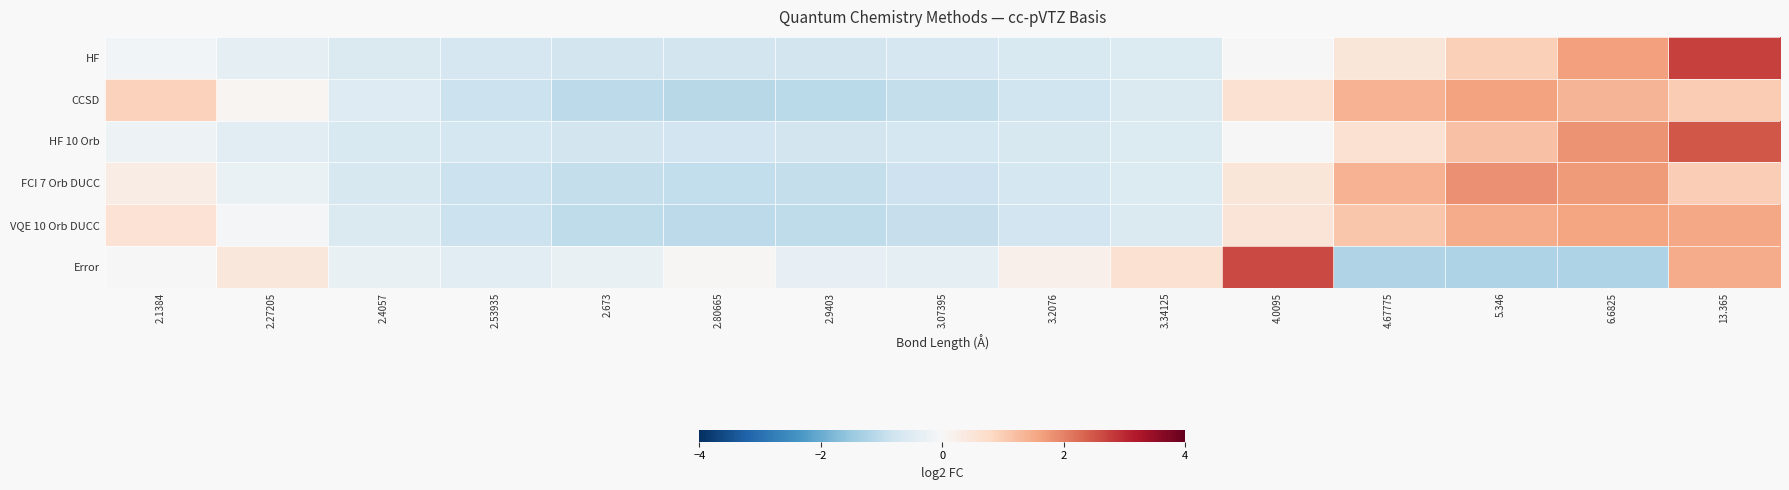

What is the greatest value displayed?

2.7